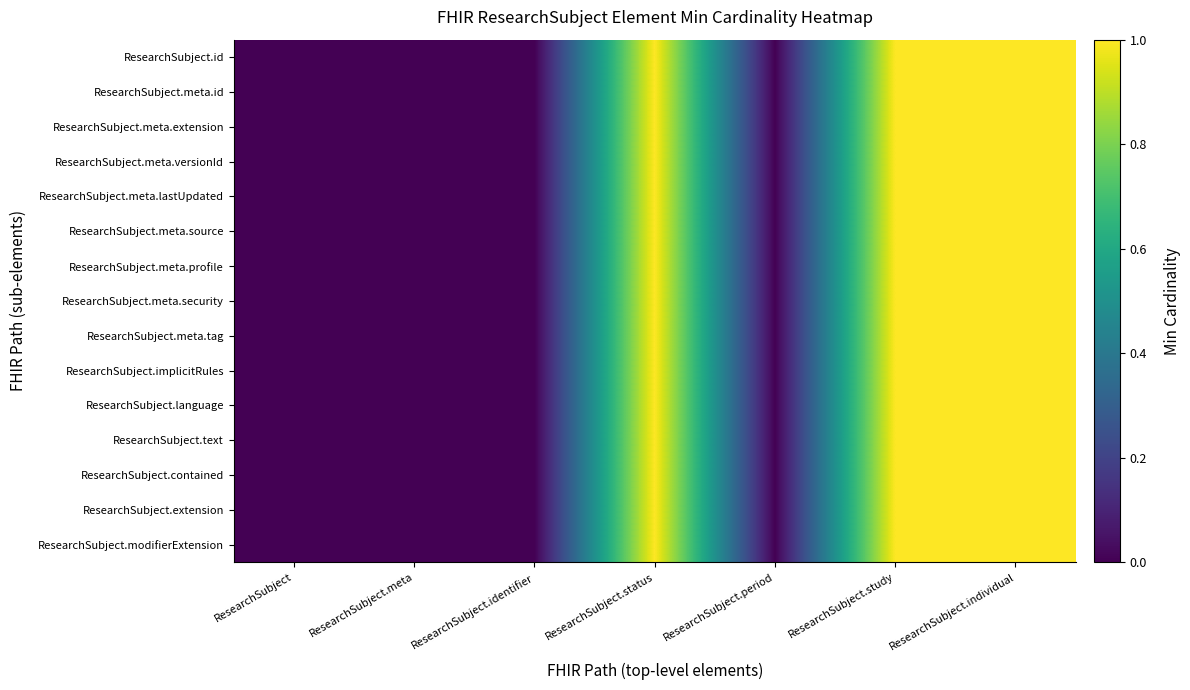

What is the greatest value displayed?

1